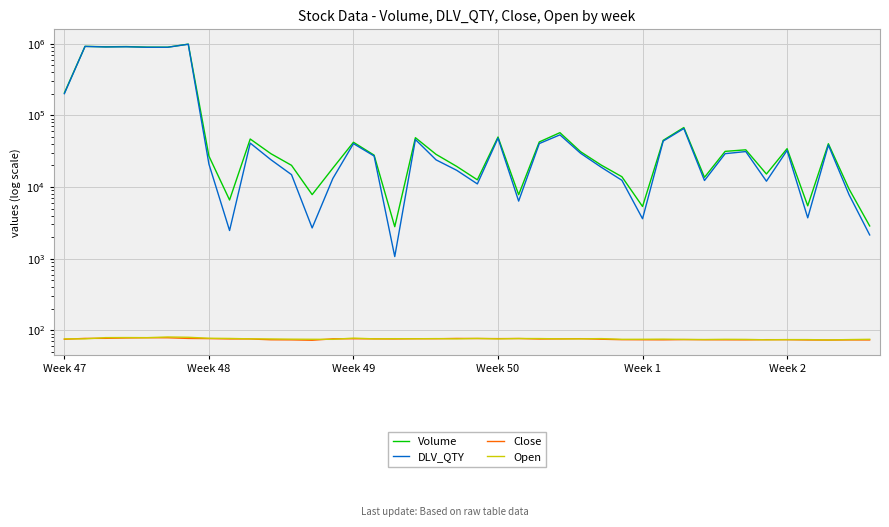

How many values in the Volume series exceed 31084?

19